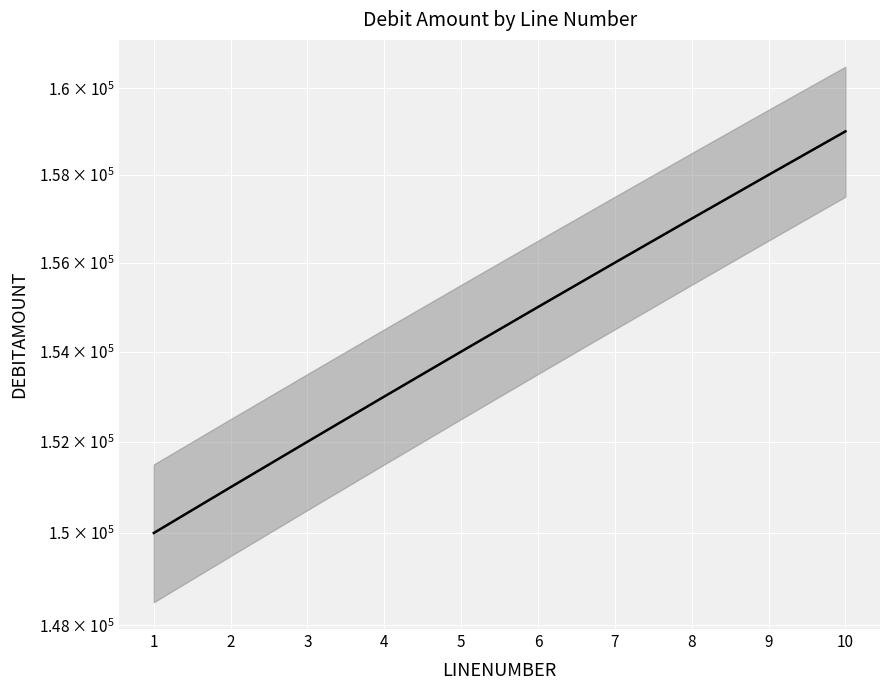

List the labels in order of value, largest first.

10, 9, 8, 7, 6, 5, 4, 3, 2, 1